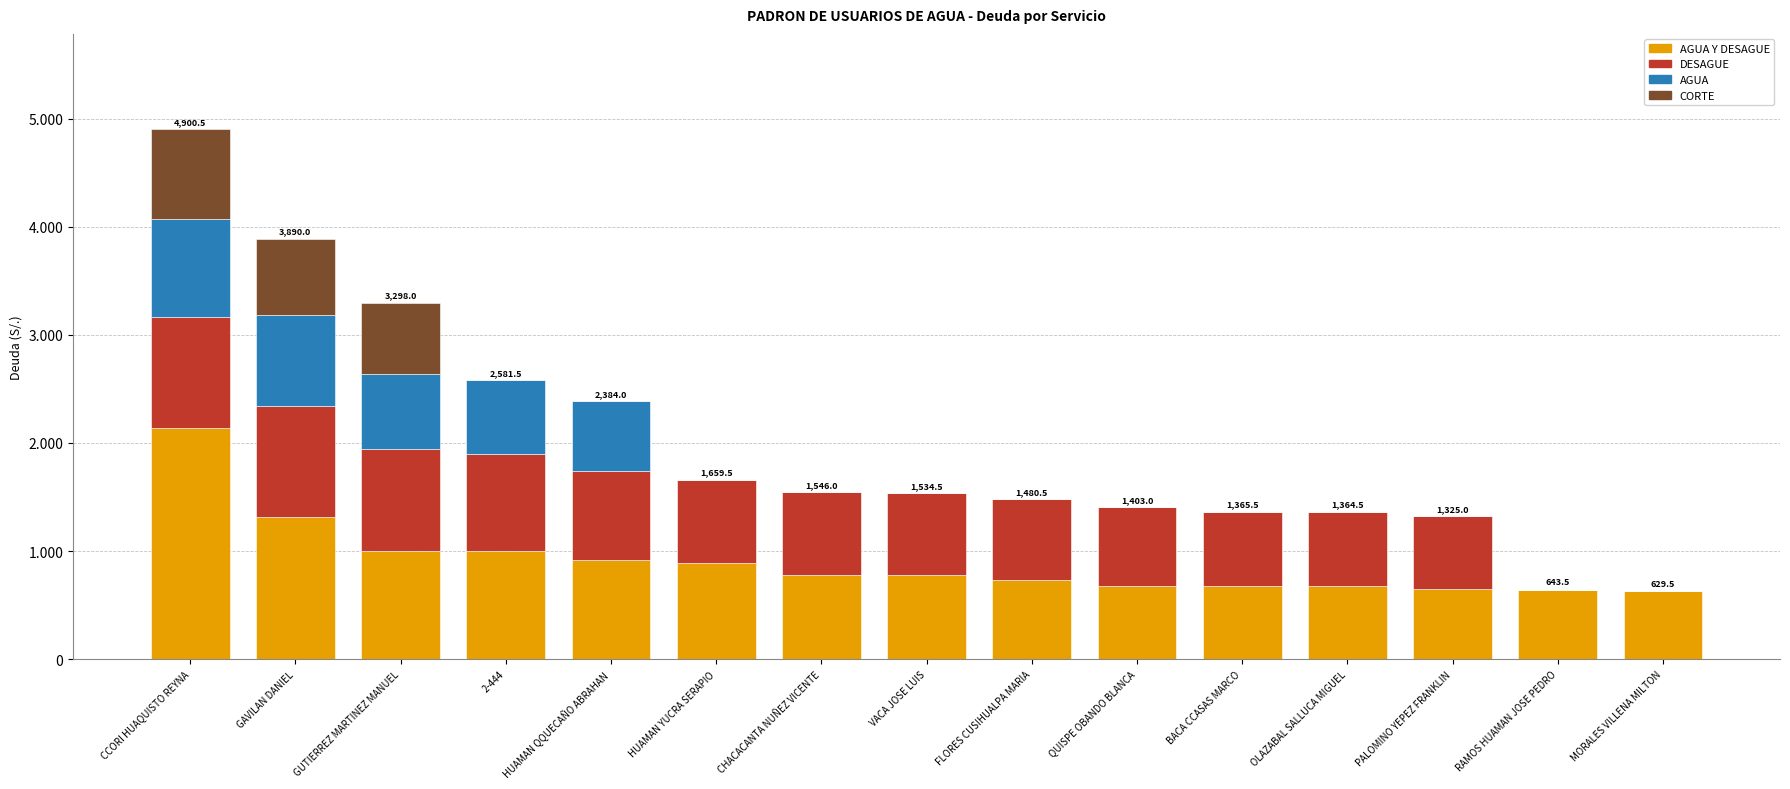

Which series has the largest total across all categories?

AGUA Y DESAGUE